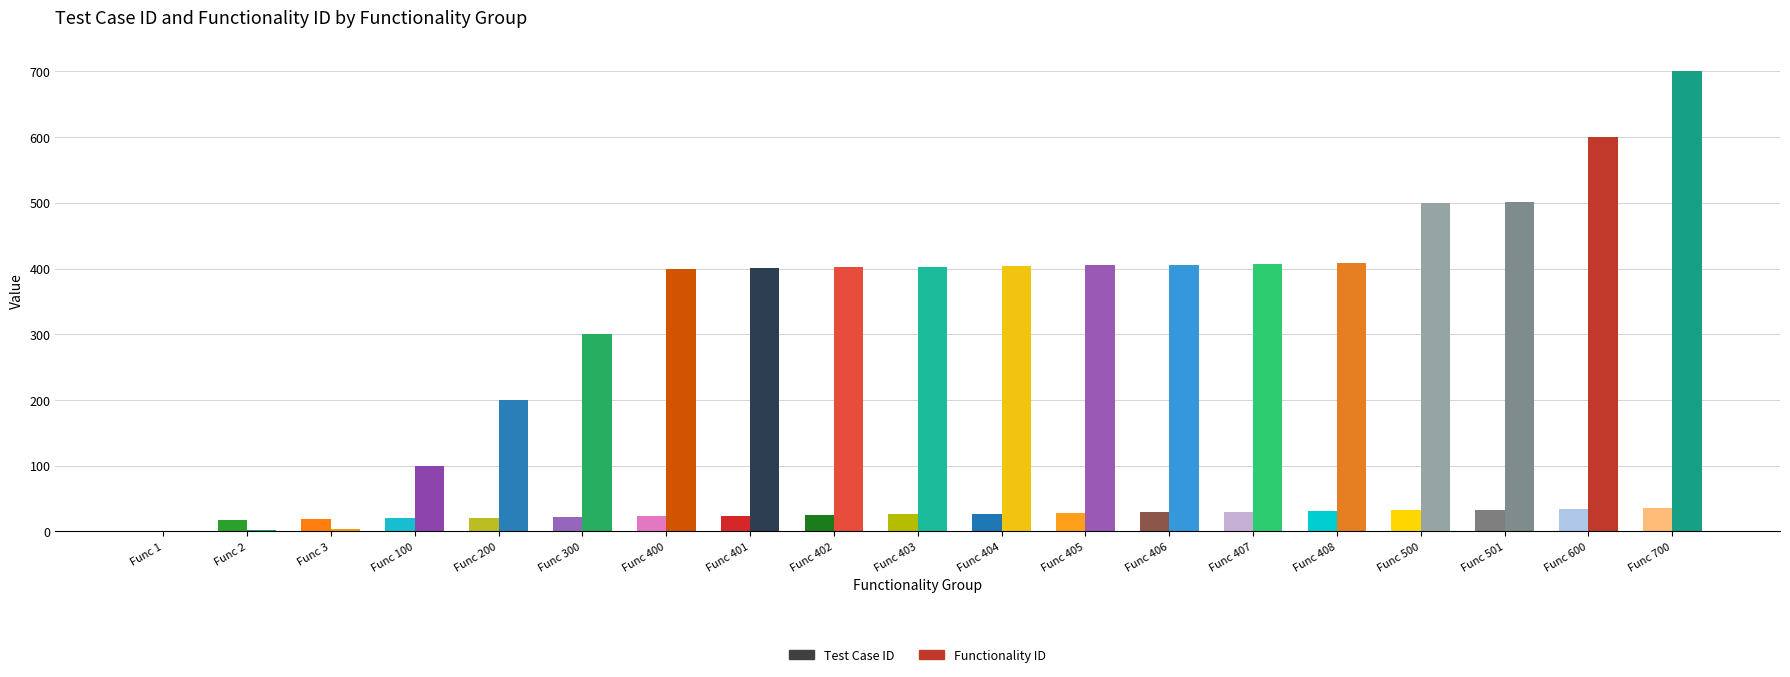

Between Func 600 and Func 700, which series saw the biggest shift?

Functionality ID